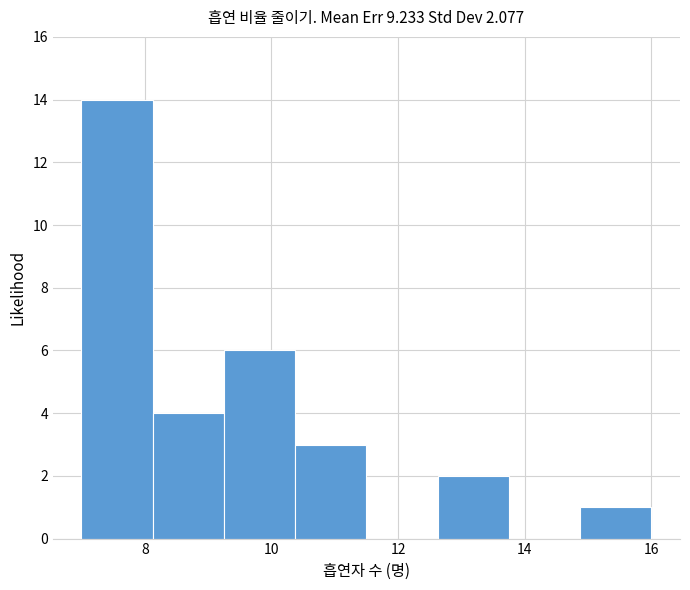

Reading left to right, list every bar in this chart as the range it spans on the x-axis followed by its height. Neither the bar edges nor the heights are printed on the chart, so give them approximately, as read against the axes.

7.0 to 8.2: 14
8.2 to 9.2: 4
9.2 to 10.4: 6
10.4 to 11.6: 3
11.6 to 12.6: 0
12.6 to 13.8: 2
13.8 to 14.8: 0
14.8 to 16.0: 1